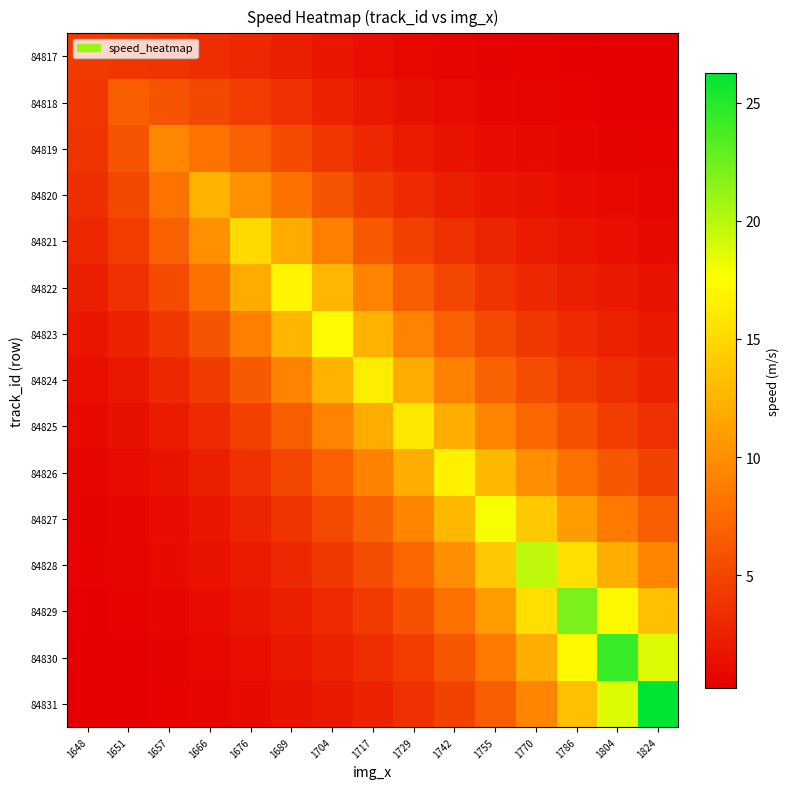

List the series in order of their peak value, highest first.

84831, 84830, 84829, 84828, 84827, 84823, 84822, 84826, 84824, 84825, 84821, 84820, 84819, 84818, 84817